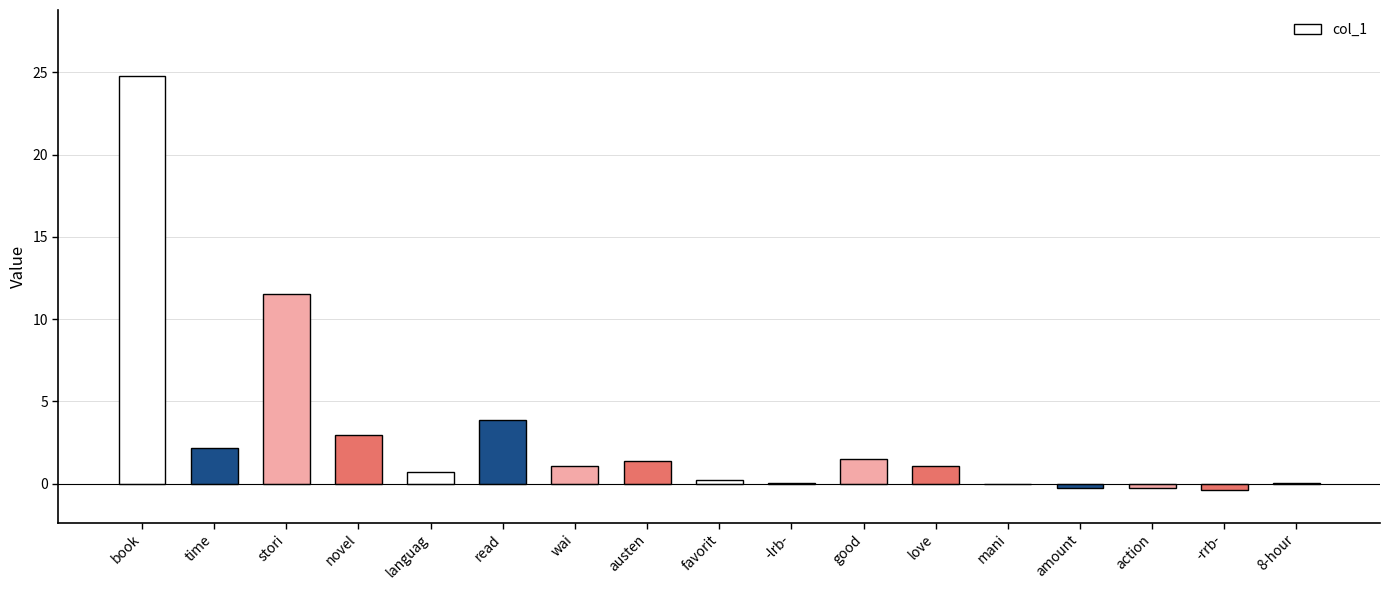

At which label is the value closest to 12?

stori